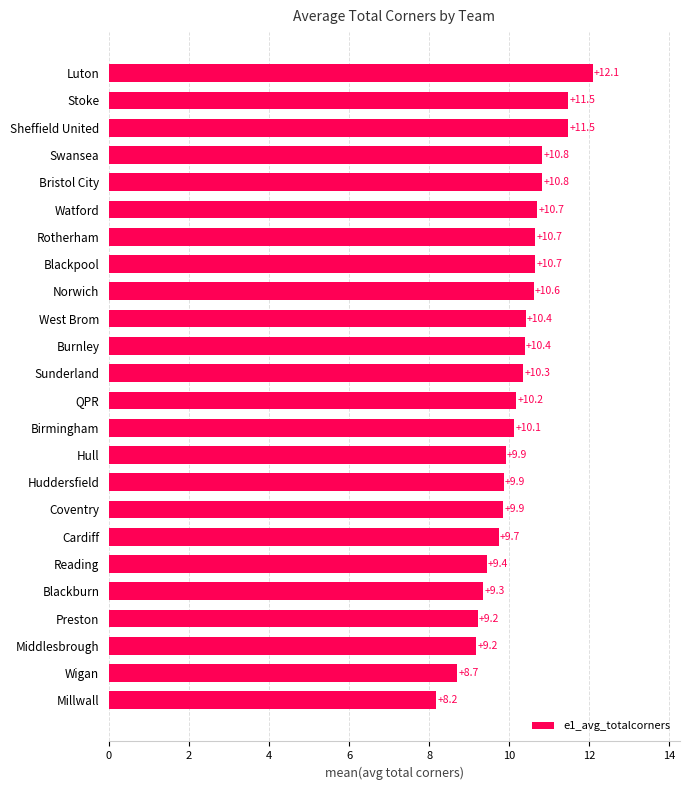

Between Swansea and Reading, which is larger?

Swansea